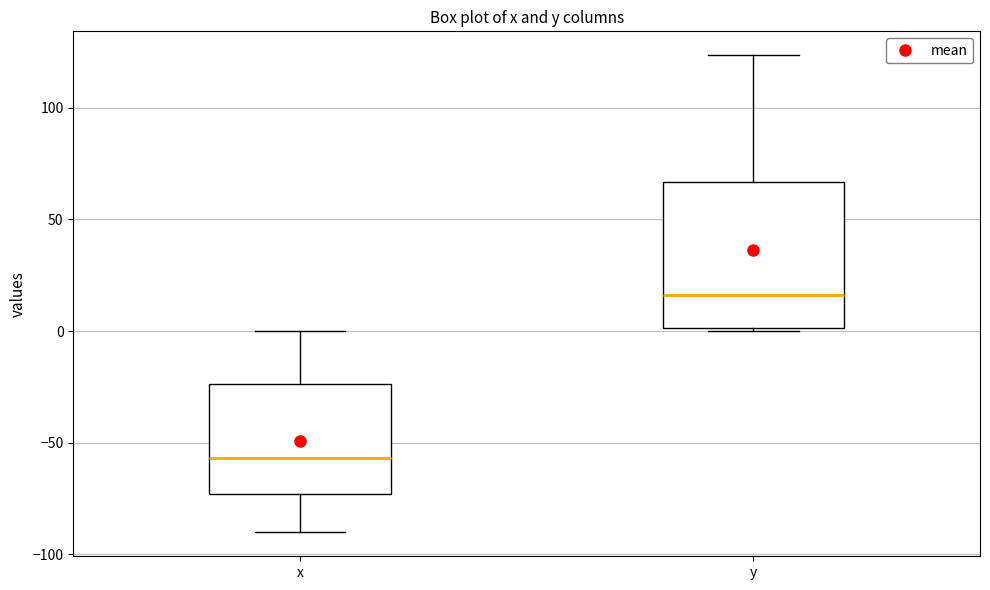

Which box's median line is the highest?

y